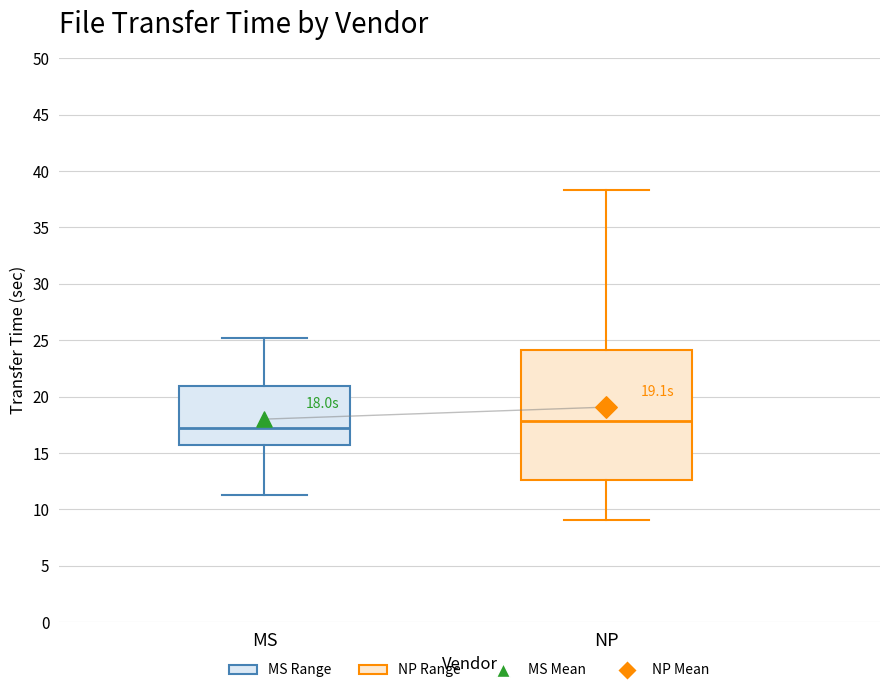

Which box is the tallest, from its lower edge to its upper edge?

NP